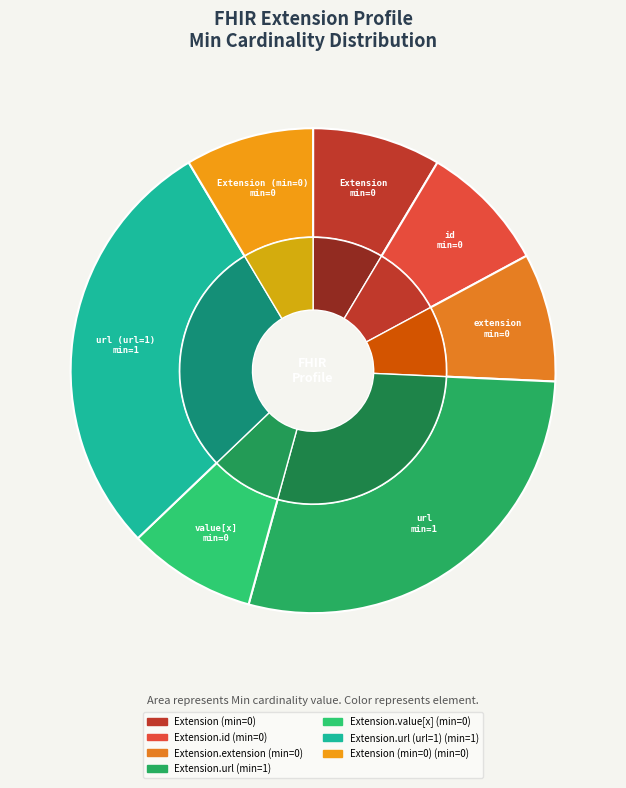

Rank the categories by value from highest to lowest.

Extension.url, Extension (base min=1), Extension, Extension.id, Extension.extension, Extension.value[x], Extension (base min=0)